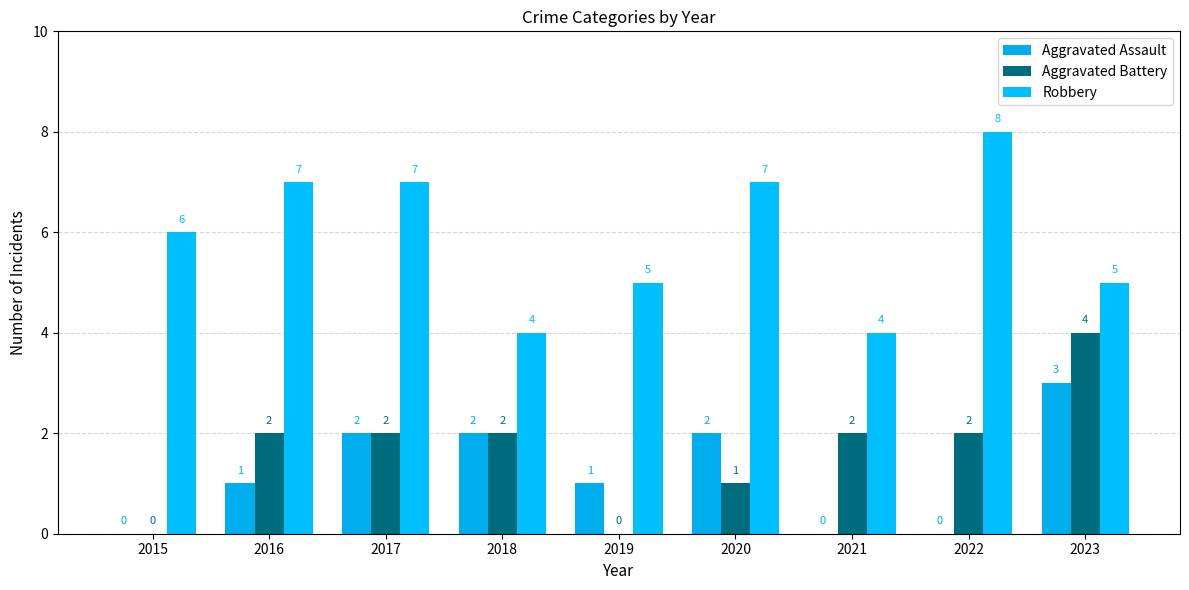

What is the difference between the second highest and second lowest values in the Aggravated Battery series?

2